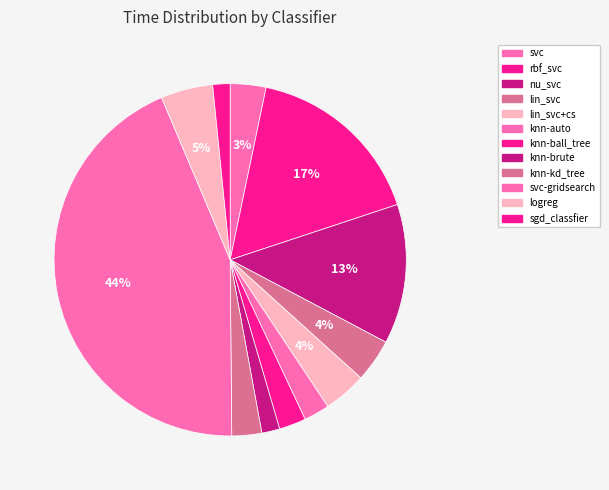

Count the number of slices in the pie.

12